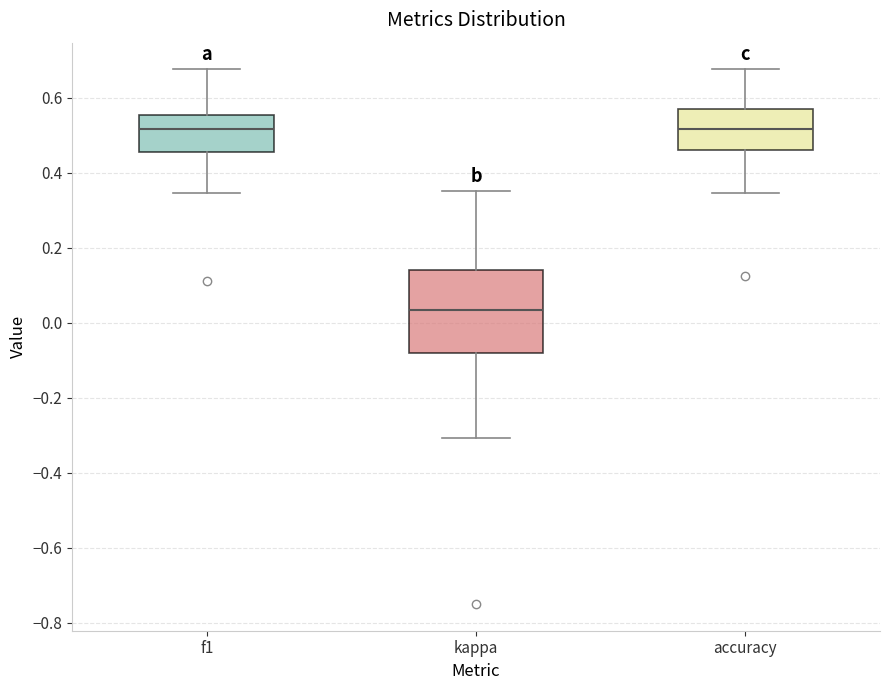

Reading left to right, transcribe this box plot: for each box, give where its median line is, the range the box spans, and where its two whiskers end, as read against the y-axis. The values are not printed on the chart, so give them approximately, as read against the axis.

f1: median 0.52, box 0.46 to 0.56, whiskers 0.34 to 0.68
kappa: median 0.04, box -0.08 to 0.14, whiskers -0.30 to 0.36
accuracy: median 0.52, box 0.46 to 0.56, whiskers 0.34 to 0.68